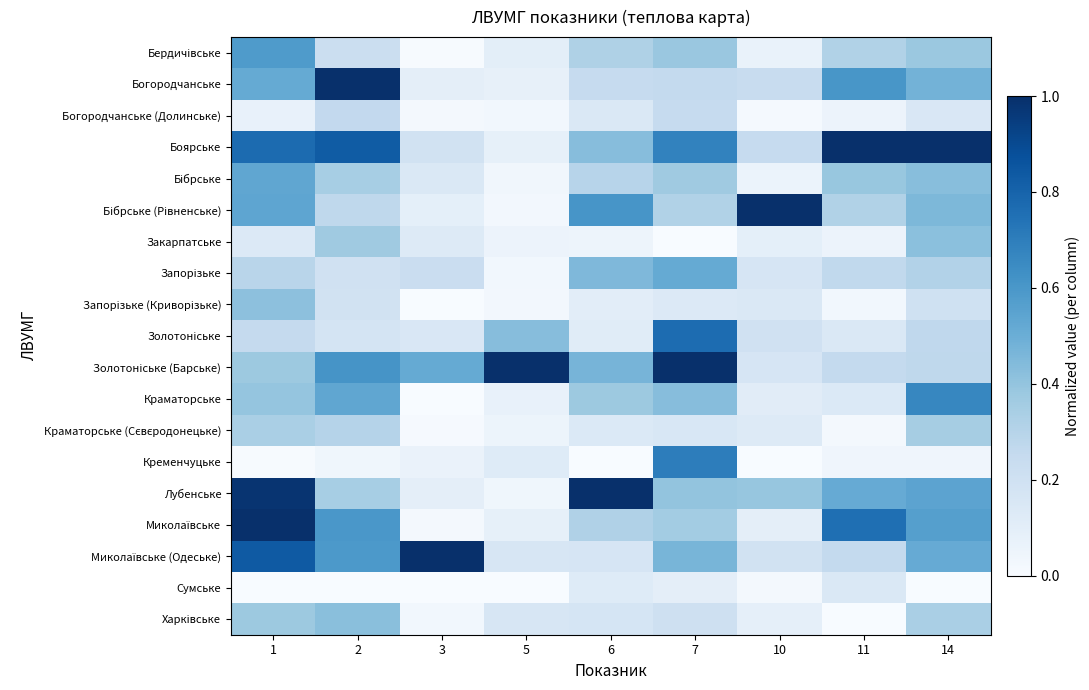

Which series has the largest range (max minus min)?

Миколаївське